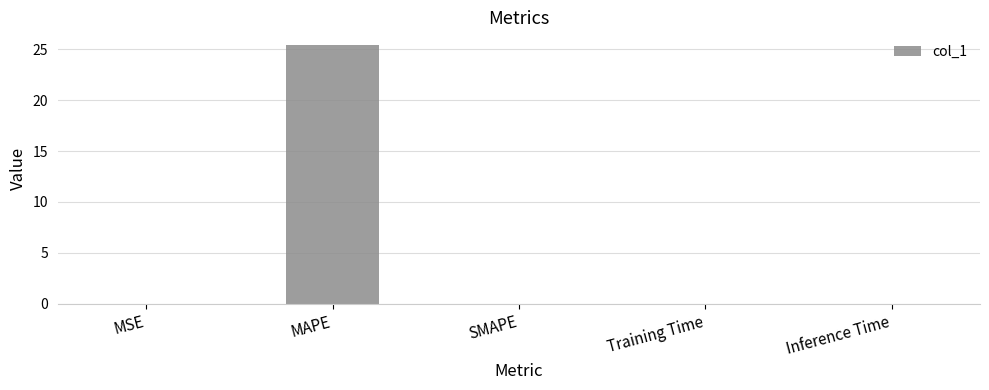

What is the maximum value shown in the chart?

25.4